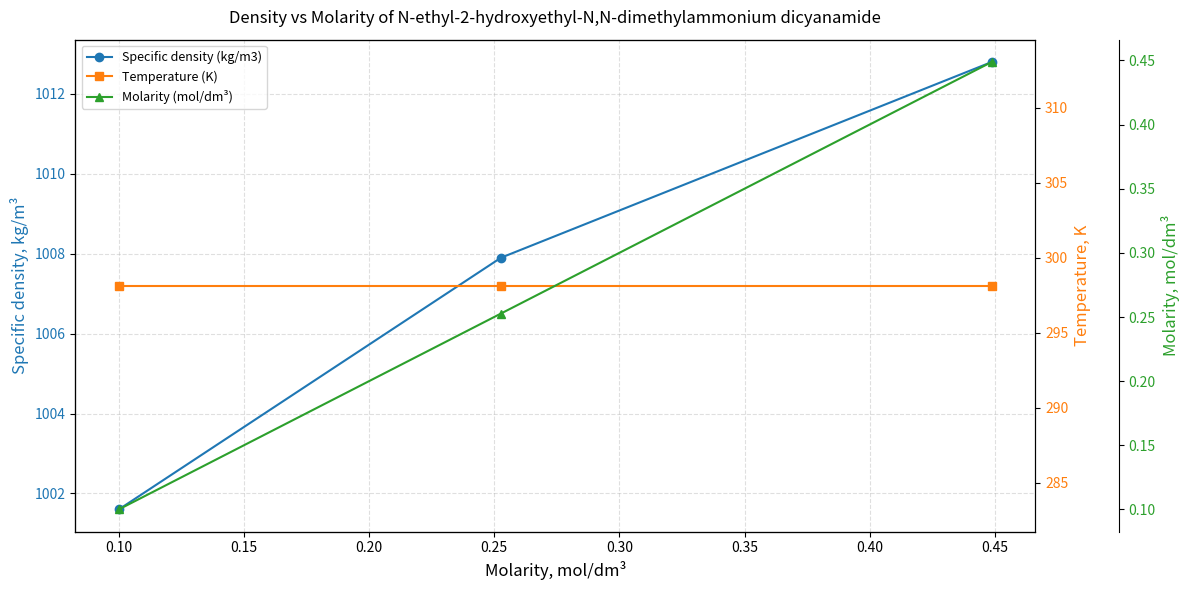

Between 0.15 and 0.10, which is larger?

0.15